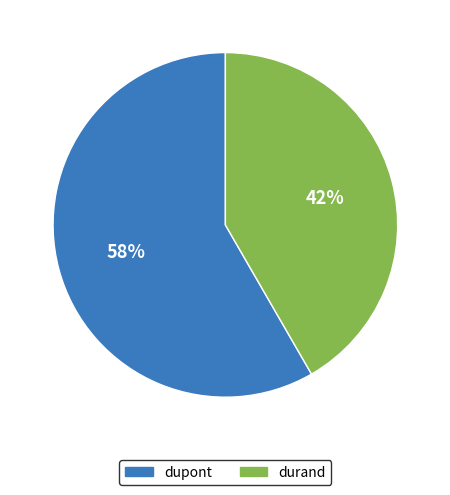

Rank the categories by value from highest to lowest.

dupont, durand